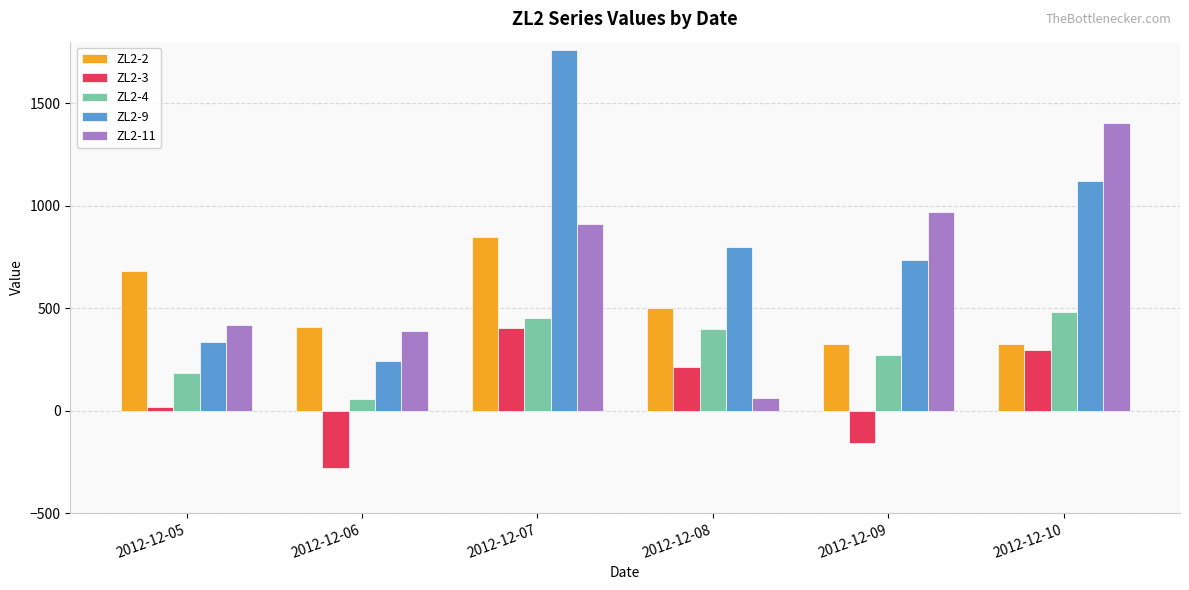

What value does the ZL2-2 series have at 2012-12-05?

683.0